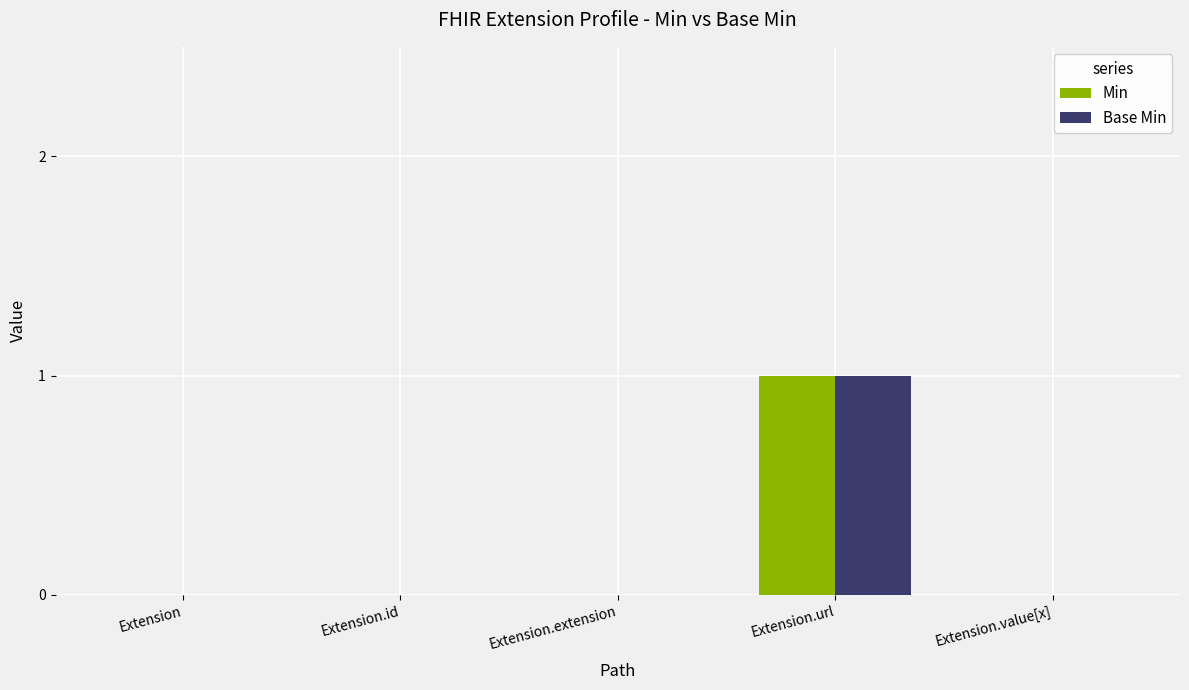

What are all the series names shown in the legend?

Min, Base Min